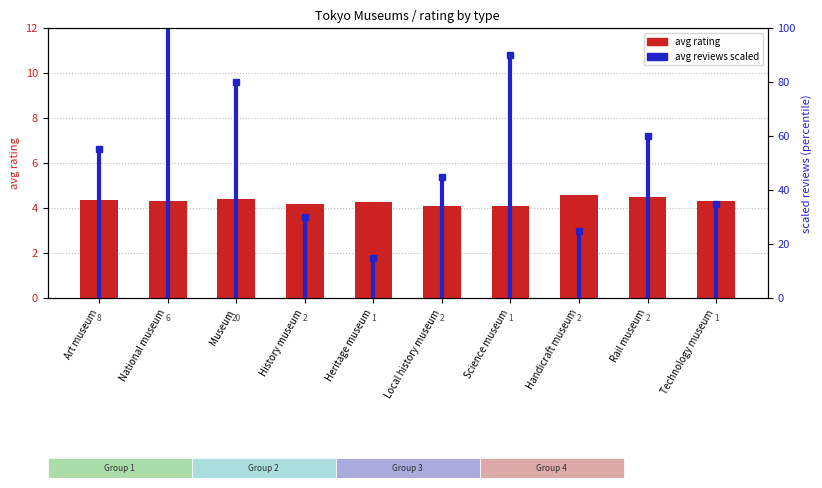

At which category does the chart reach its peak across all series?

Handicraft museum